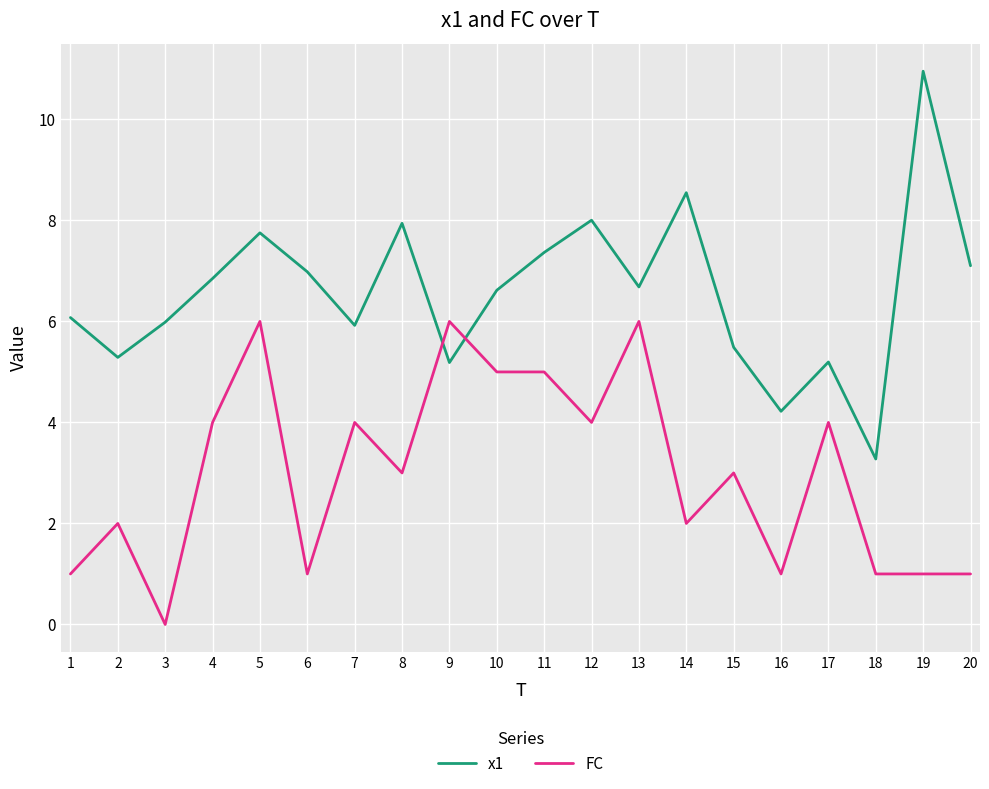

The value of x1 at 20 is 12.1. True or false?

False